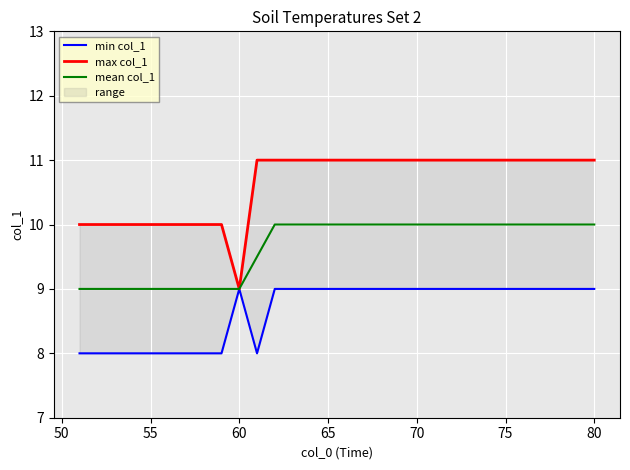

How many series are shown in this chart?

3